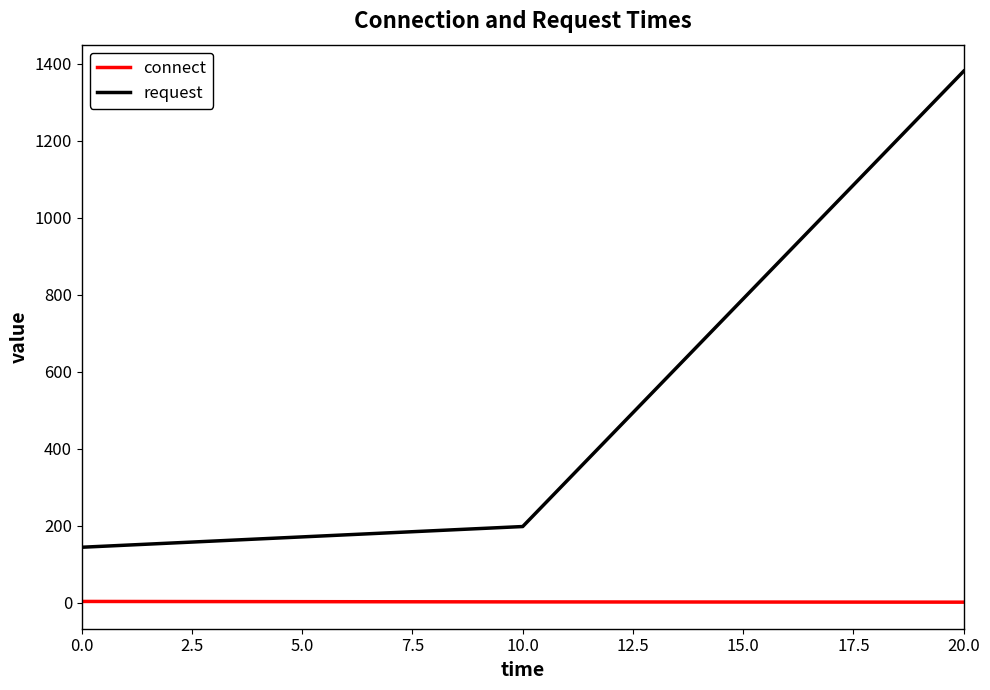

At how many categories does at least one series exceed 112?

3